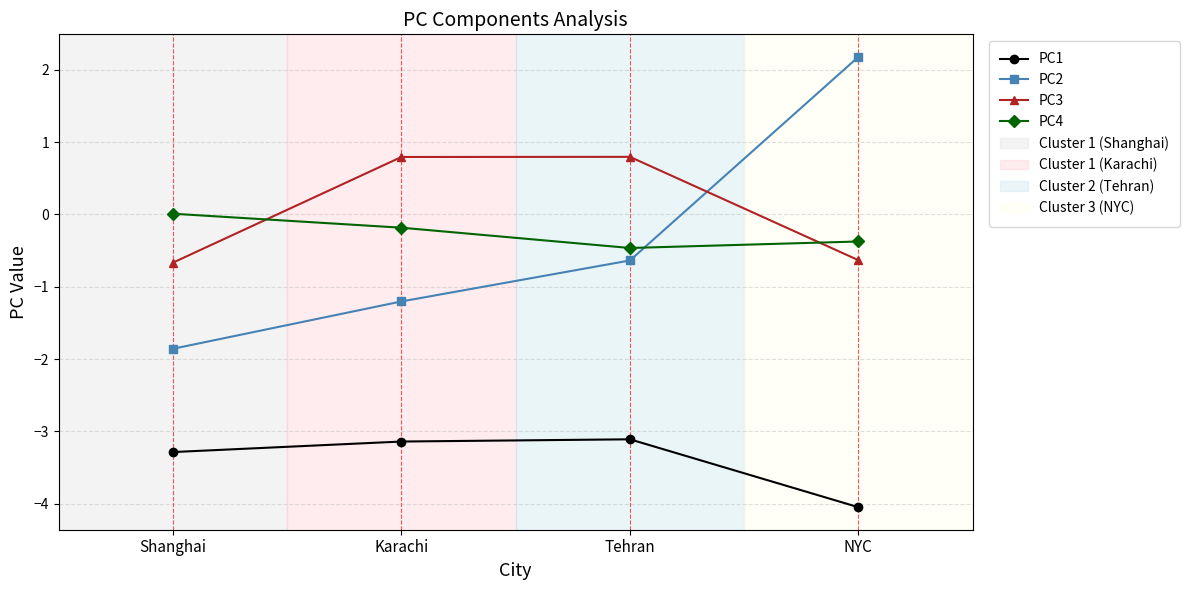

How many interior local peaks does the PC3 series have?

1